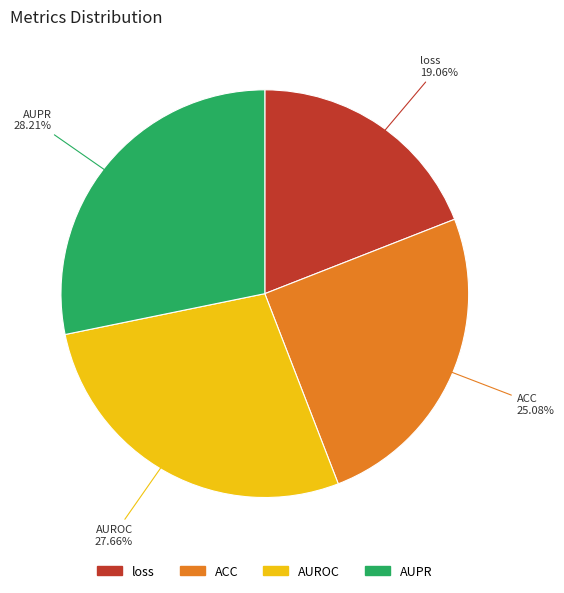

Which has a higher value, ACC or AUROC?

AUROC